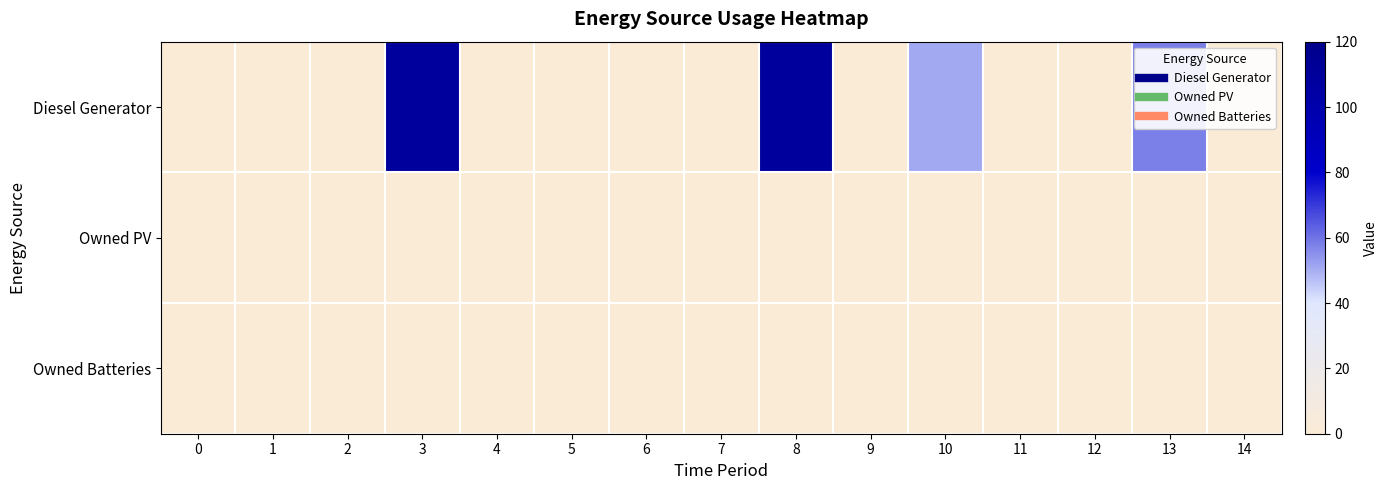

Reading left to right, extract all data points from this chart.

Diesel Generator: 0=0	1=0	2=0	3=109	4=0	5=0	6=0	7=0	8=109	9=0	10=51	11=0	12=0	13=58	14=0
Owned PV: 0=0	1=0	2=0	3=0	4=0	5=0	6=0	7=0	8=0	9=0	10=0	11=0	12=0	13=0	14=0
Owned Batteries: 0=0	1=0	2=0	3=0	4=0	5=0	6=0	7=0	8=0	9=0	10=0	11=0	12=0	13=0	14=0